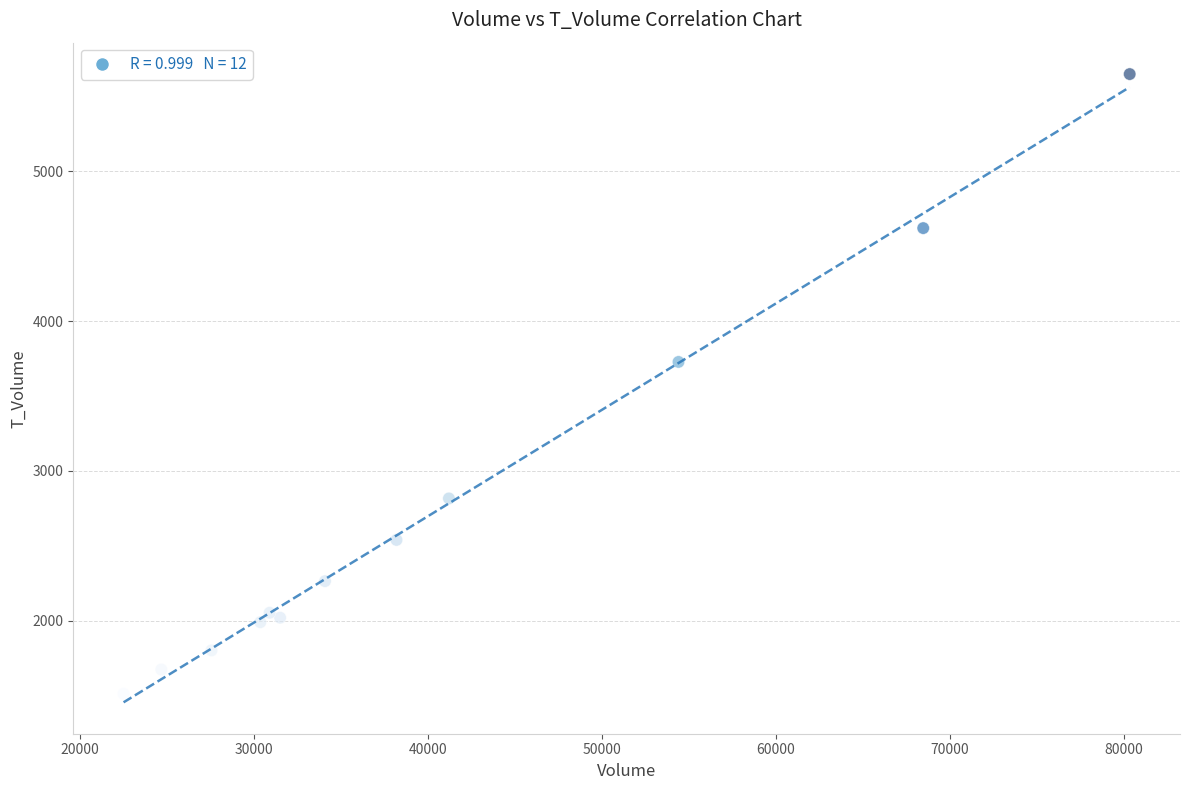

What Y value in the scatter plot is closest to 3580?

3727